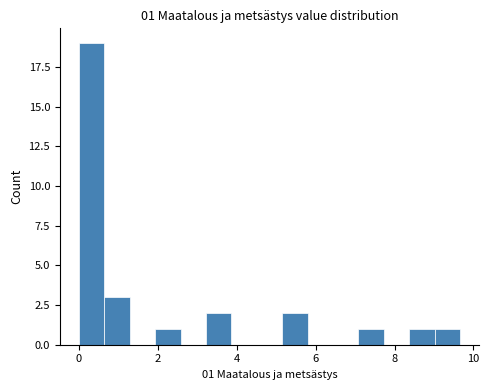

Read against the x-axis, roughly where is the centre of the tallest bar?

0.4